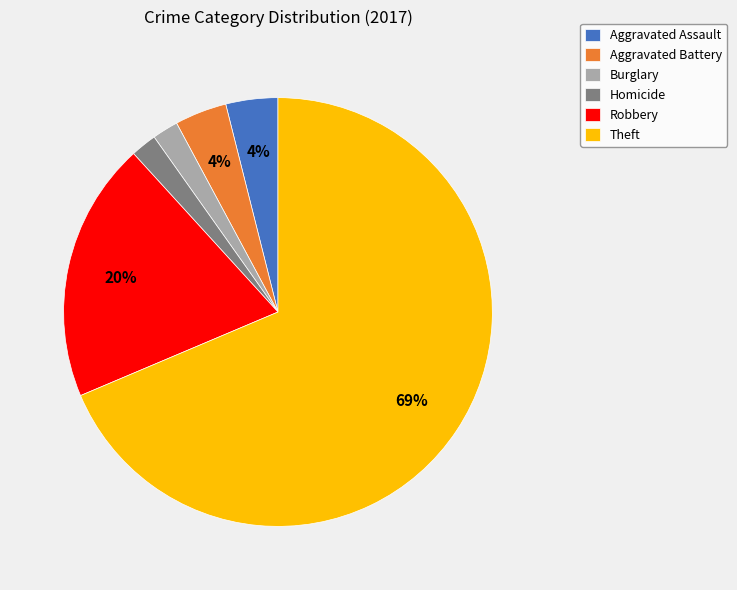

How many slices are in this pie chart?

6